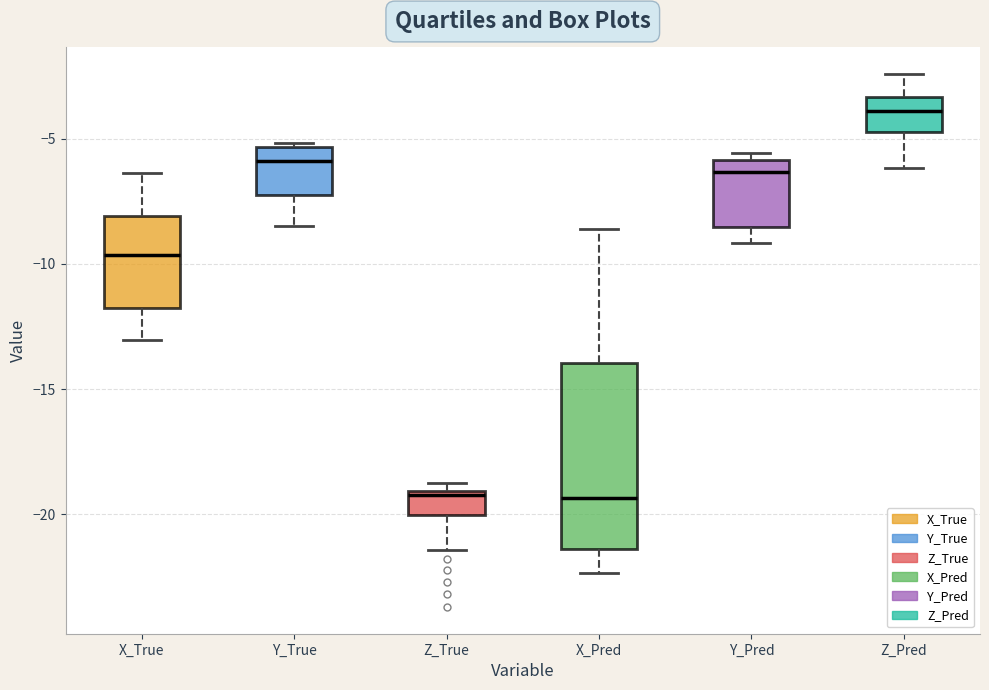

Where is the lower edge of the box for X_True on the y-axis? The values are not printed on the chart, so give them approximately, as read against the axis.

-12.0